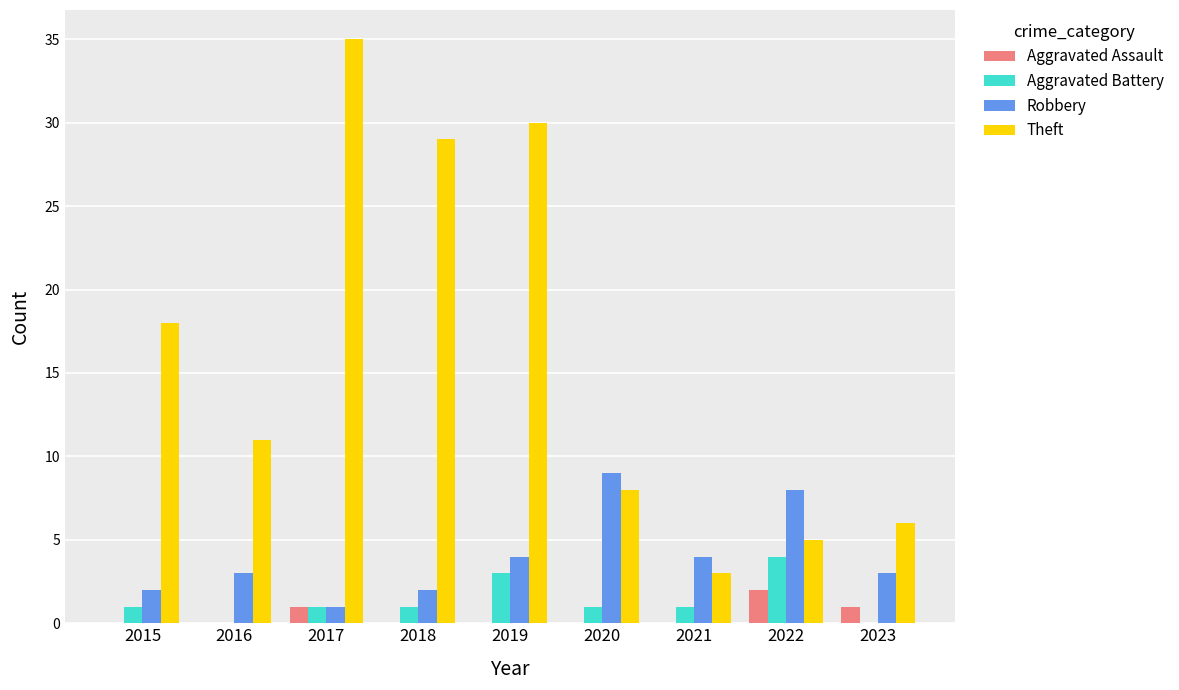

Between 2018 and 2021, which series saw the biggest shift?

Theft